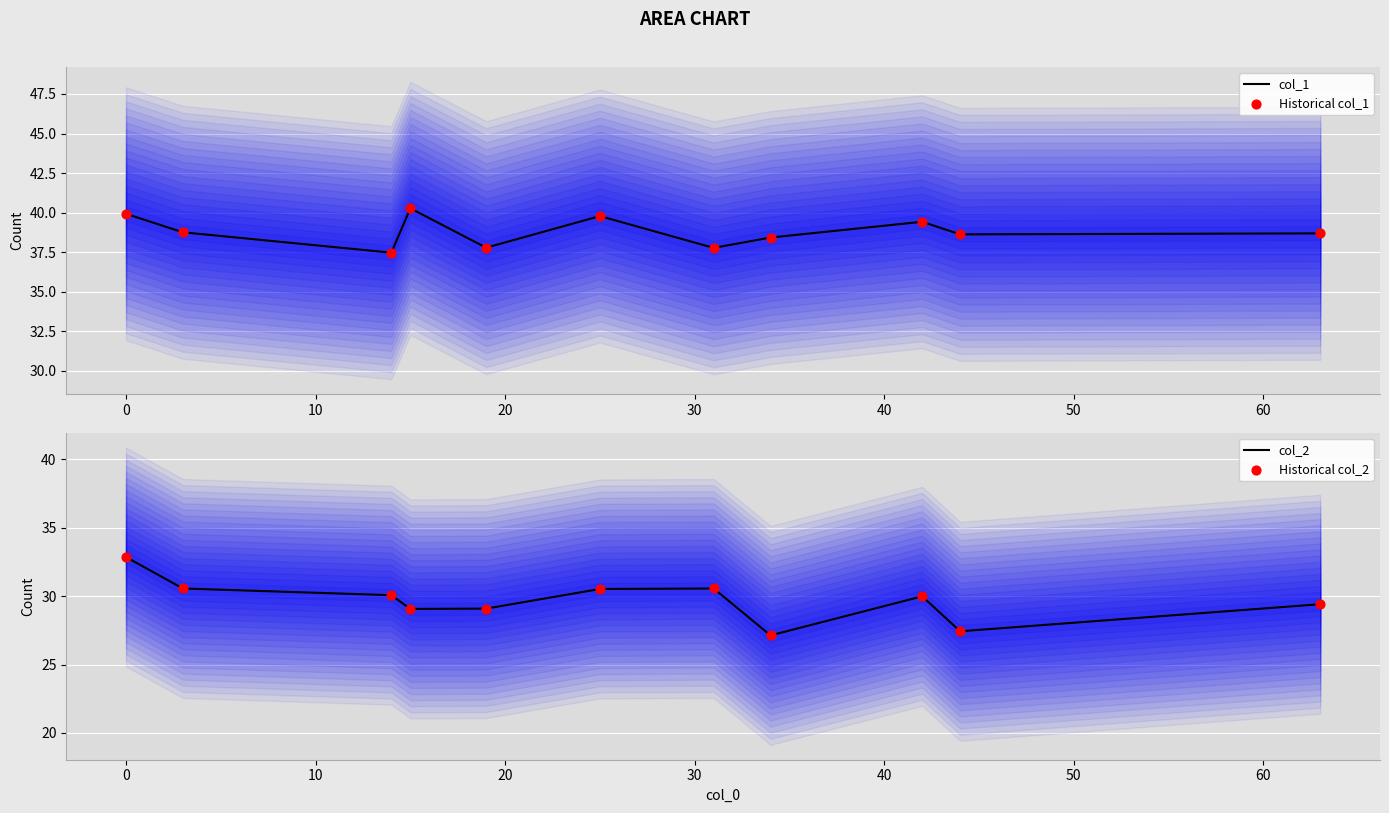

What are all the series names shown in the legend?

col_1, Historical col_1, col_2, Historical col_2